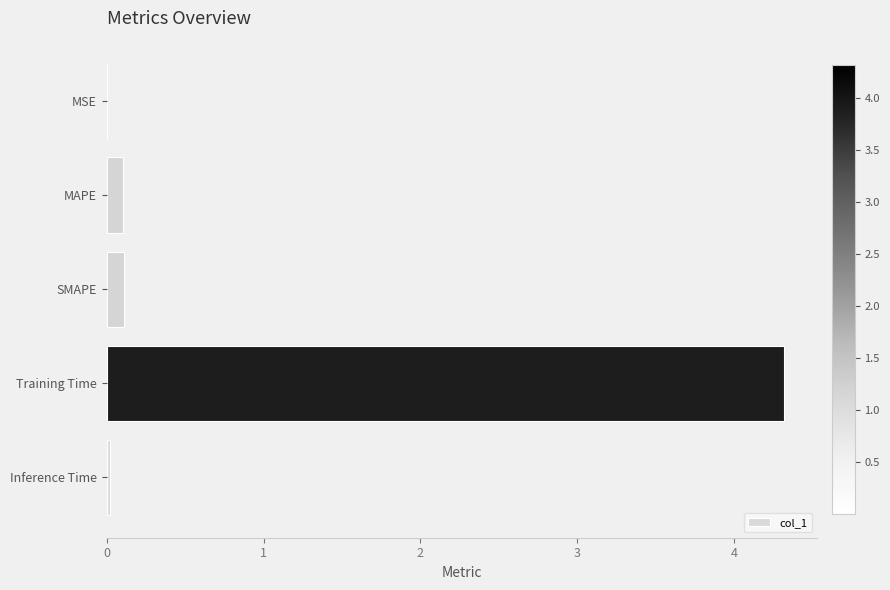

What is the greatest value displayed?

4.3